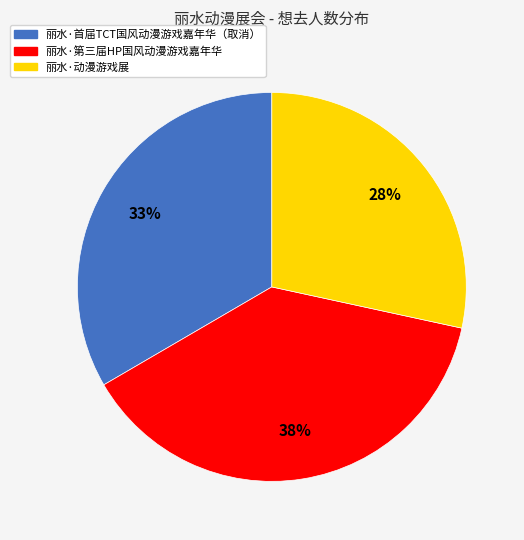

Between 丽水·首届TCT国风动漫游戏嘉年华（取消） and 丽水·第三届HP国风动漫游戏嘉年华, which is larger?

丽水·第三届HP国风动漫游戏嘉年华